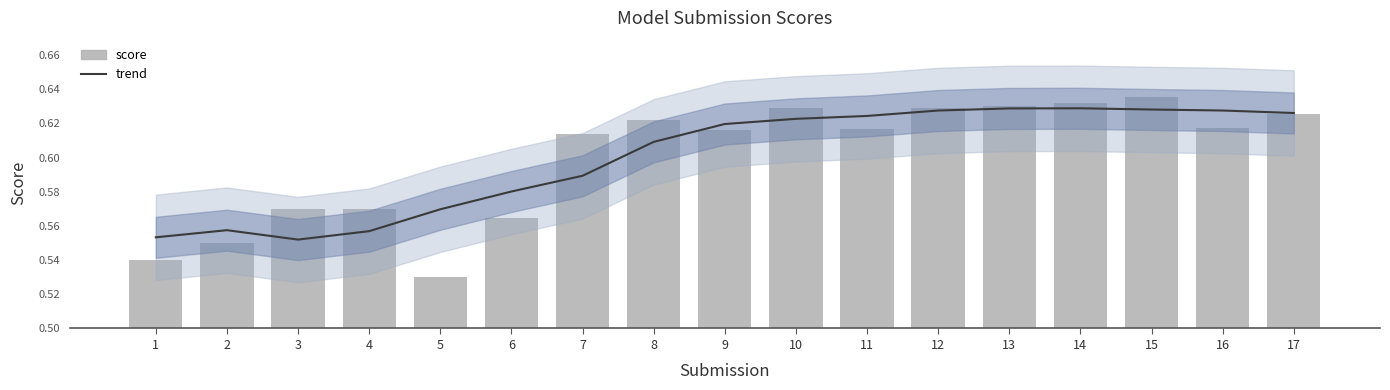

Reading left to right, extract all data points from this chart.

trend: 1=0.6	2=0.6	3=0.6	4=0.6	5=0.6	6=0.6	7=0.6	8=0.6	9=0.6	10=0.6	11=0.6	12=0.6	13=0.6	14=0.6	15=0.6	16=0.6	17=0.6
score: 1=0.5	2=0.6	3=0.6	4=0.6	5=0.5	6=0.6	7=0.6	8=0.6	9=0.6	10=0.6	11=0.6	12=0.6	13=0.6	14=0.6	15=0.6	16=0.6	17=0.6